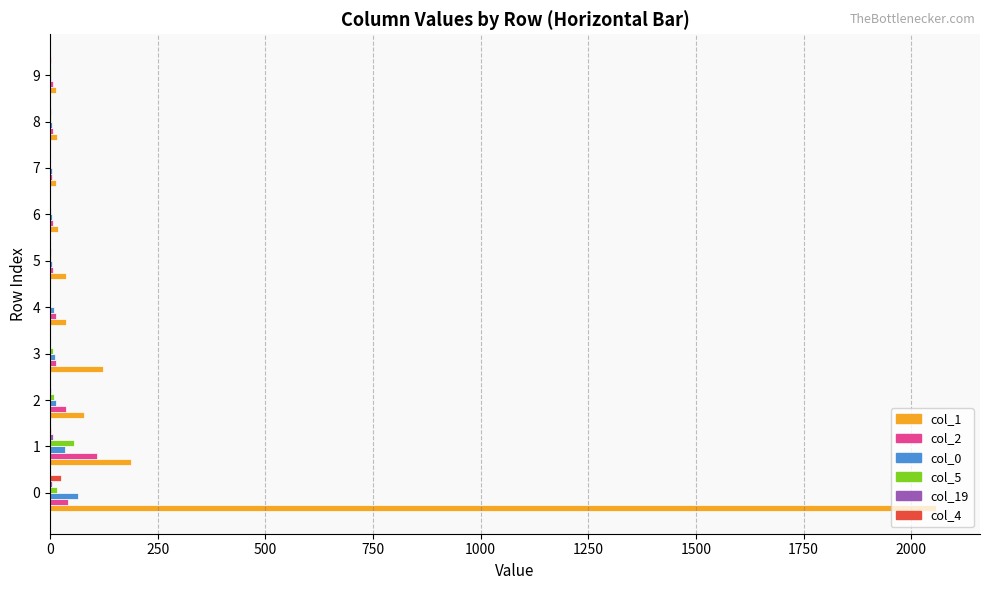

How many categories are shown in the chart?

10